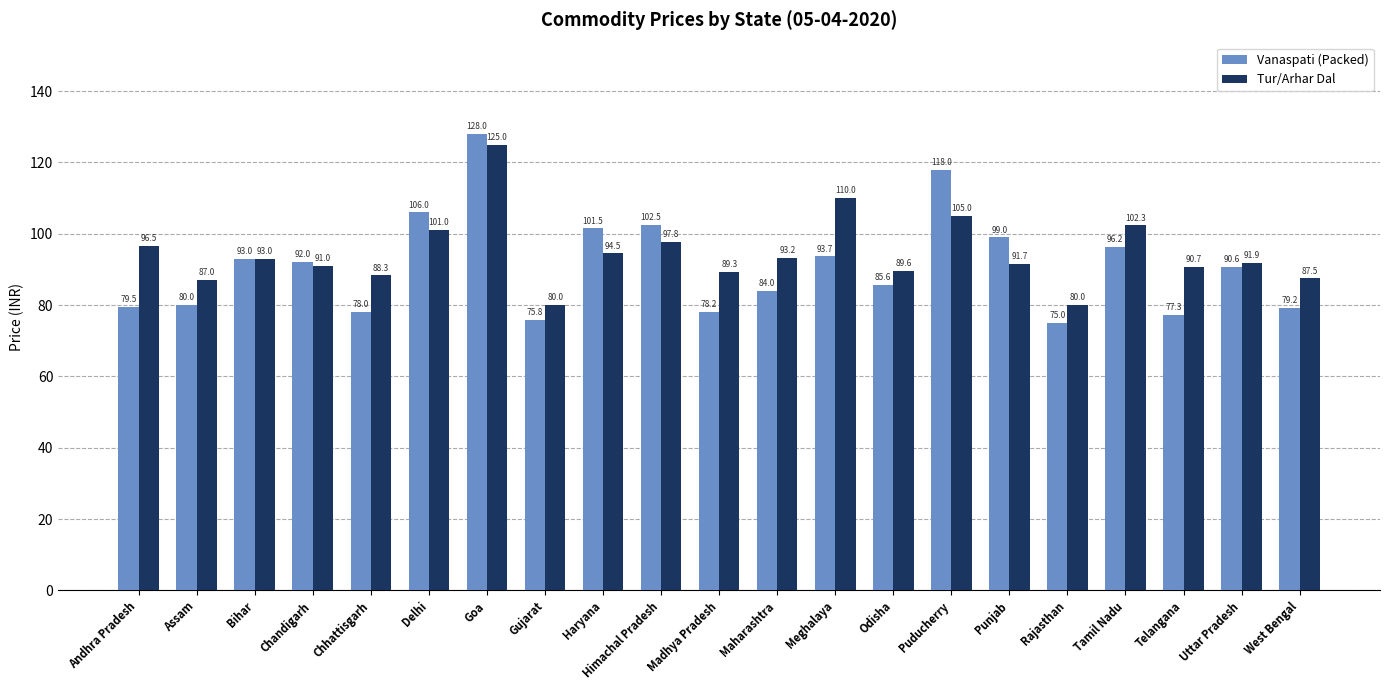

Which series has the largest range (max minus min)?

Vanaspati (Packed)